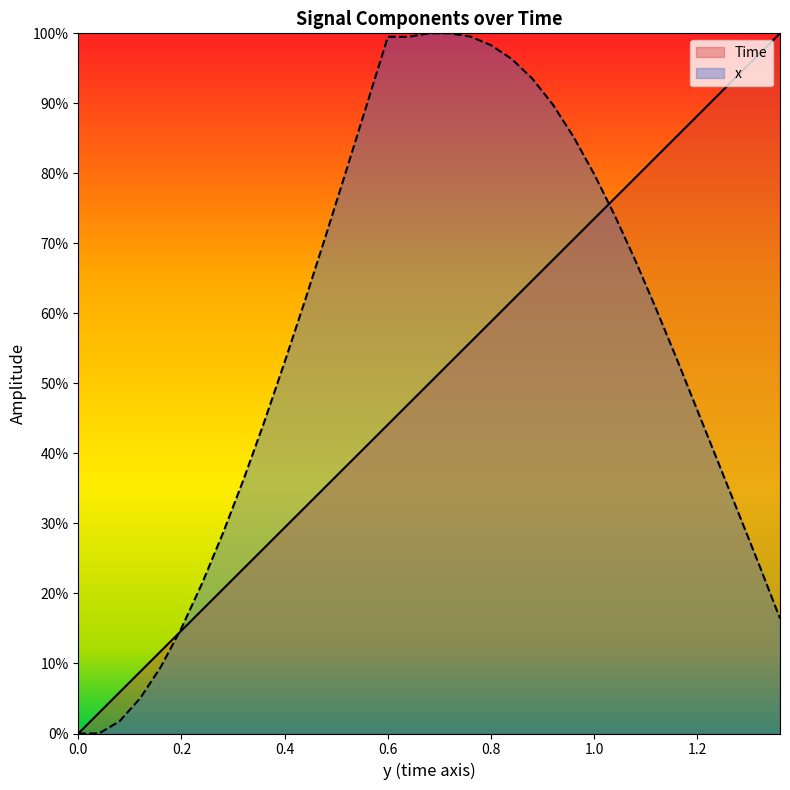

Read the x value at 0.92.

0.9